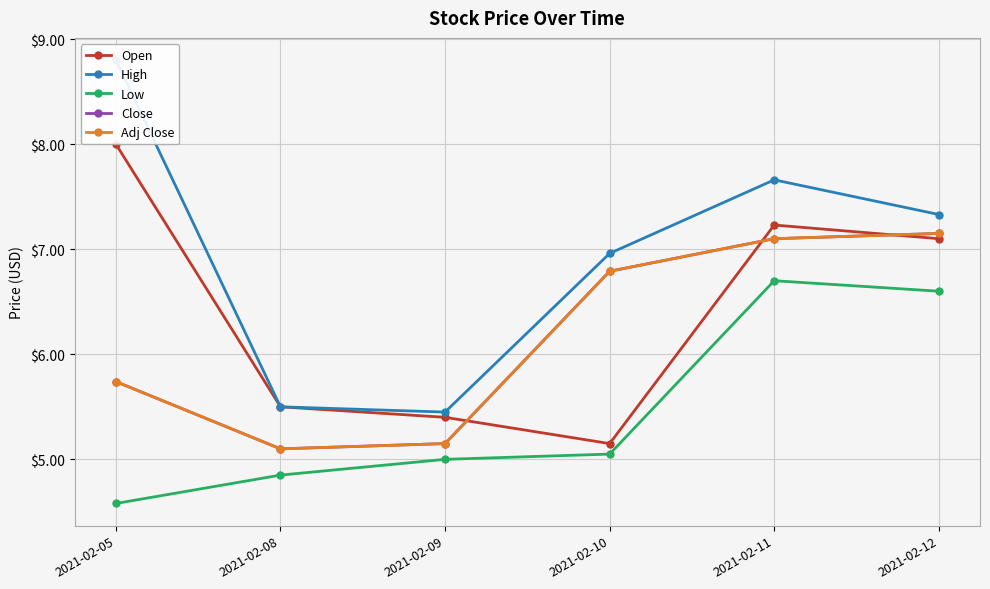

Read the High value at 2021-02-11.

7.7